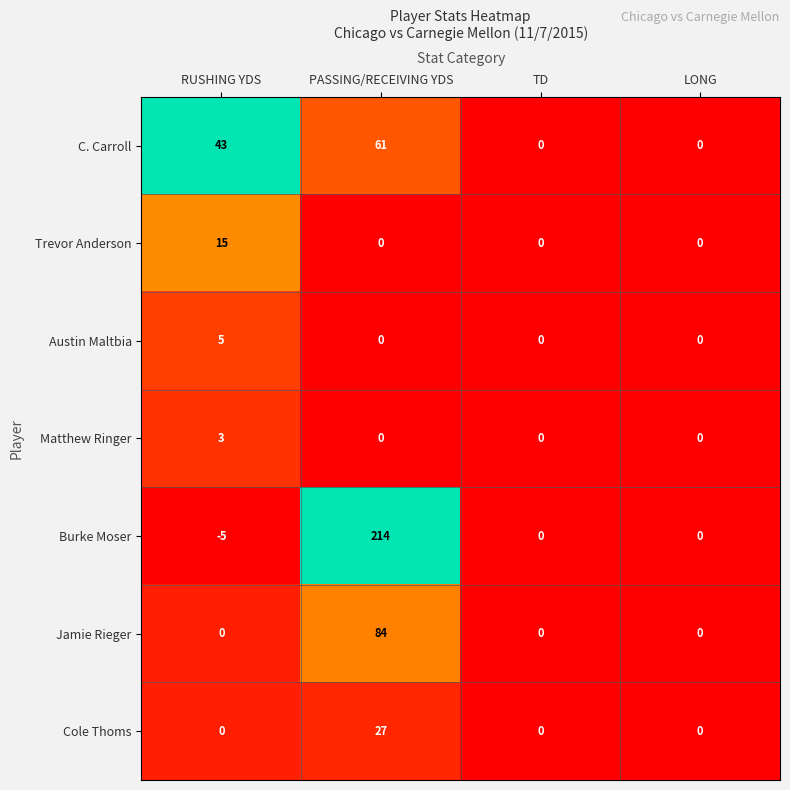

List the series in order of their peak value, lowest first.

Matthew Ringer, Austin Maltbia, Trevor Anderson, Cole Thoms, C. Carroll, Jamie Rieger, Burke Moser